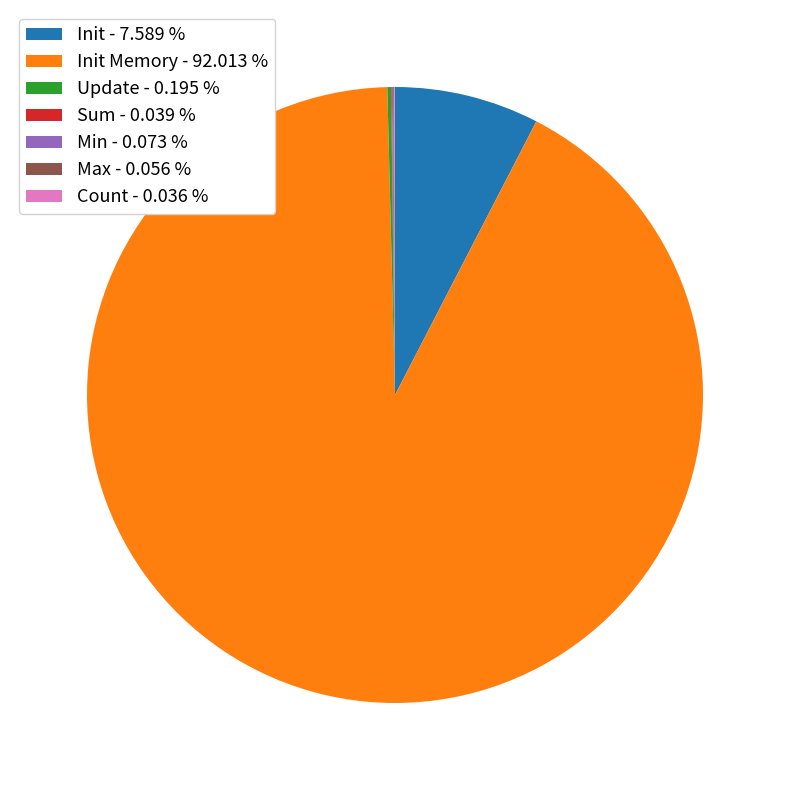

Which category accounts for the majority?

Init Memory - 92.013 %